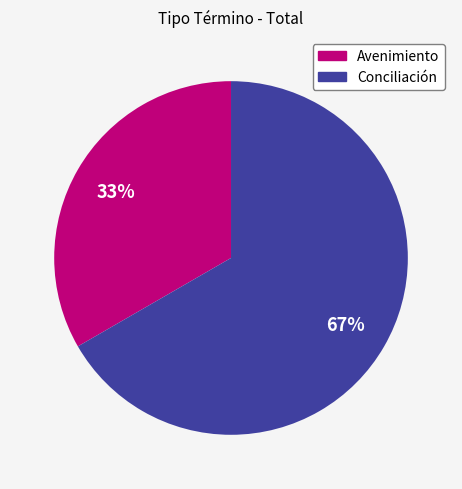

To the nearest percent, what is the combined percentage of Avenimiento and Conciliación?

100%